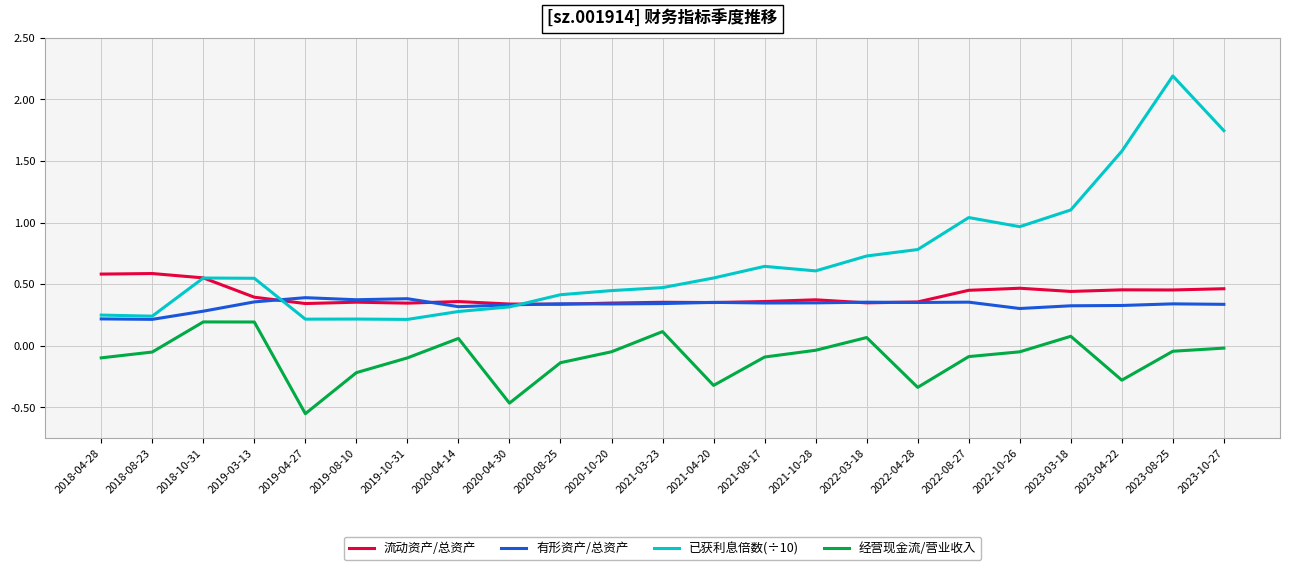

Rank the series at 2023-10-27 from highest to lowest value.

已获利息倍数(÷10), 流动资产/总资产, 有形资产/总资产, 经营现金流/营业收入